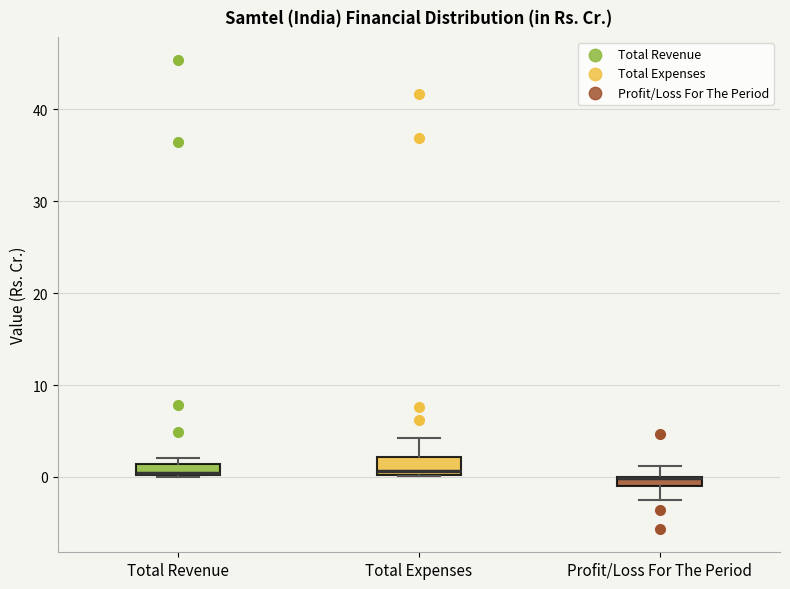

Where is the lower edge of the box for Total Revenue on the y-axis? The values are not printed on the chart, so give them approximately, as read against the axis.

0